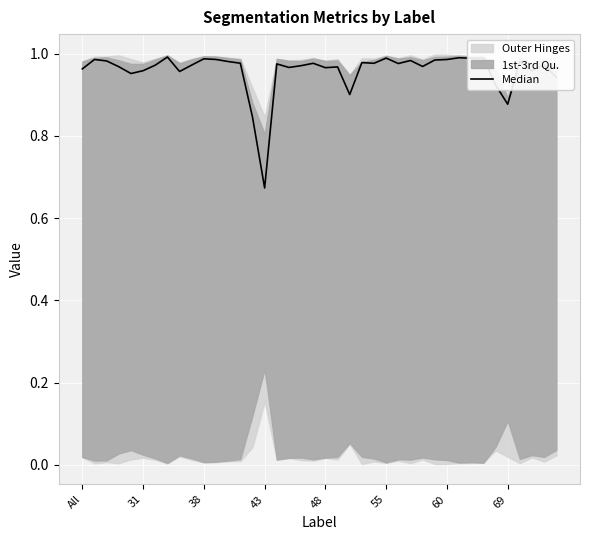

Reading right to left, transcribe all the data shown in this chart.

0.9	1.0	1.0	1.0	0.9	0.9	1.0	1.0	1.0	1.0	1.0	1.0	1.0	1.0	1.0	1.0	1.0	0.9	1.0	1.0	1.0	1.0	1.0	1.0	0.7	0.8	1.0	1.0	1.0	1.0	1.0	1.0	1.0	1.0	1.0	1.0	1.0	1.0	1.0	1.0